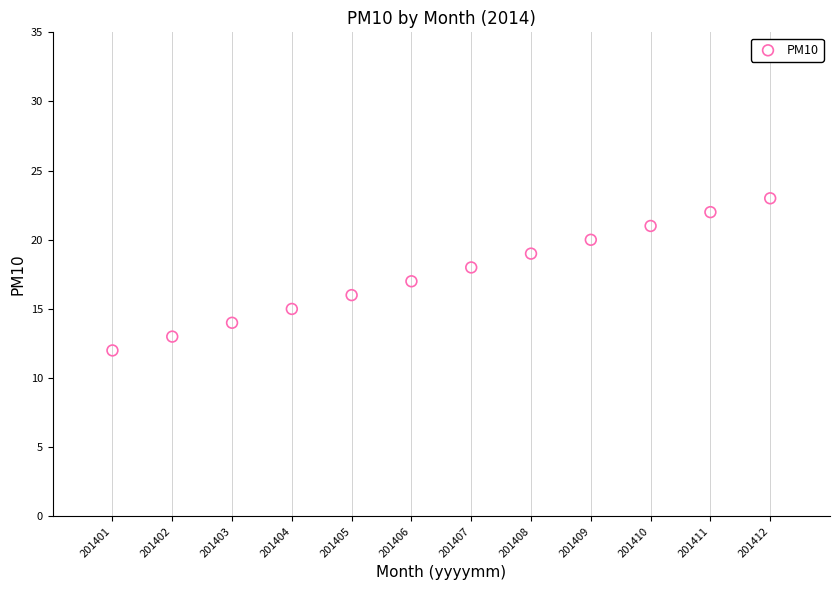

What is the average X value?

6